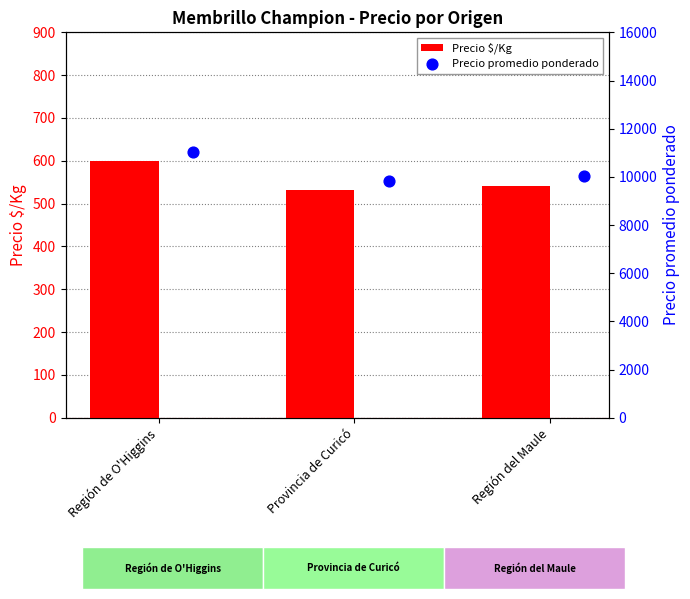

Where is Precio $/Kg nearest to the value 566?

Región del Maule